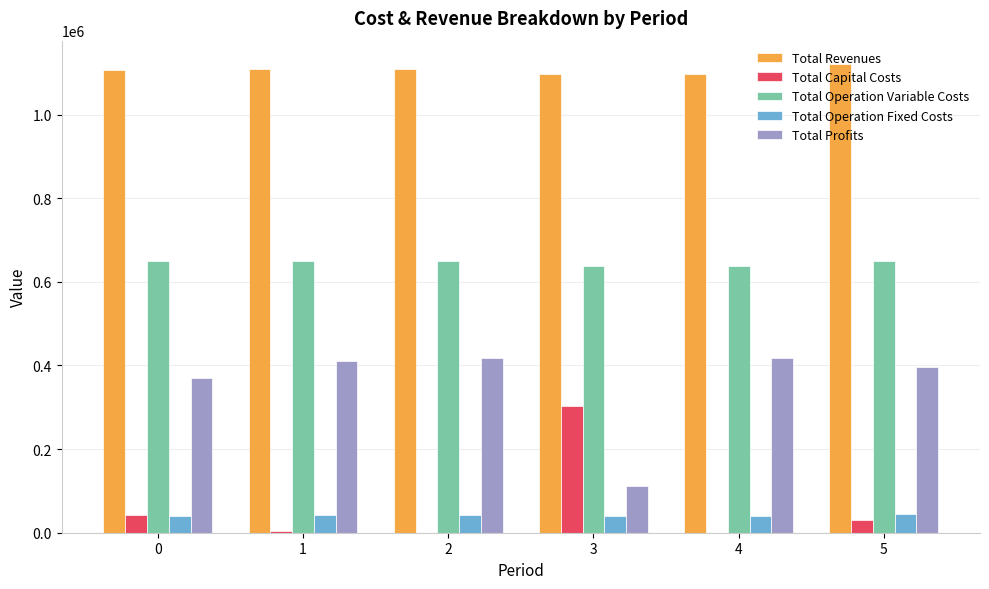

What is the sum of all Total Operation Variable Costs values?

3875347.2